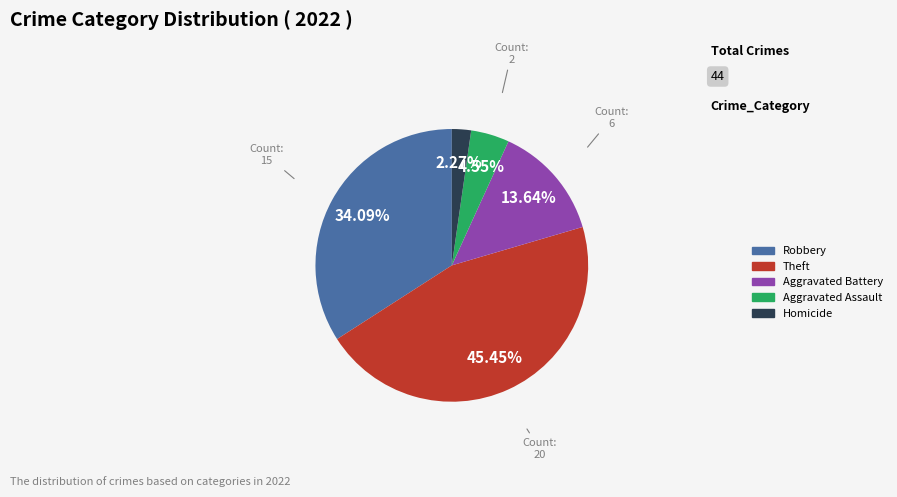

Is there a majority slice in this chart?

No